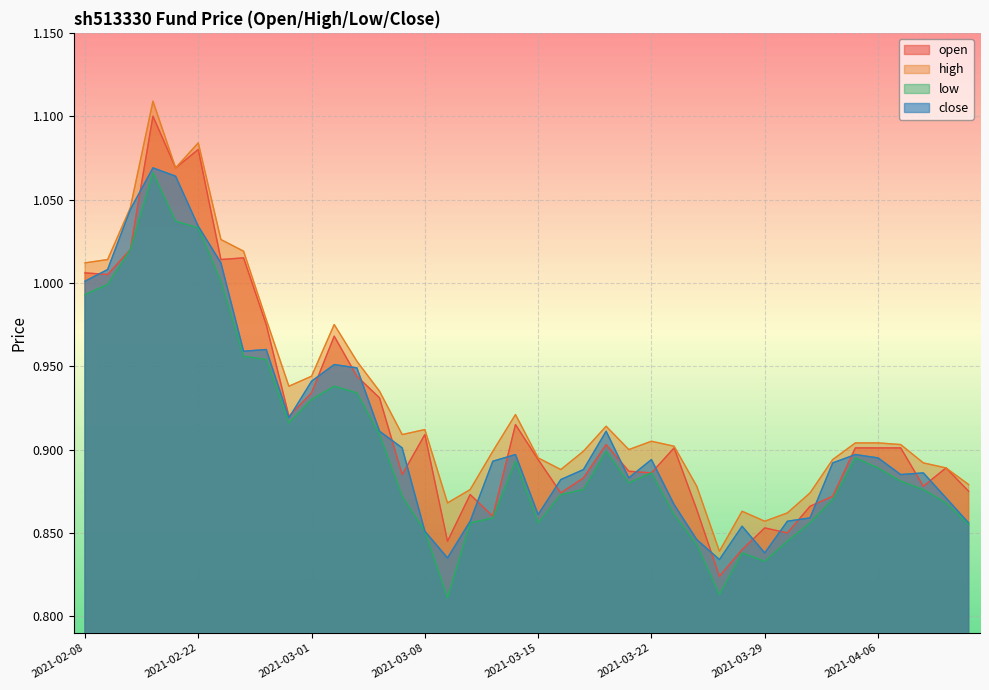

The value of close at 2021-03-18 is 0.6. True or false?

False